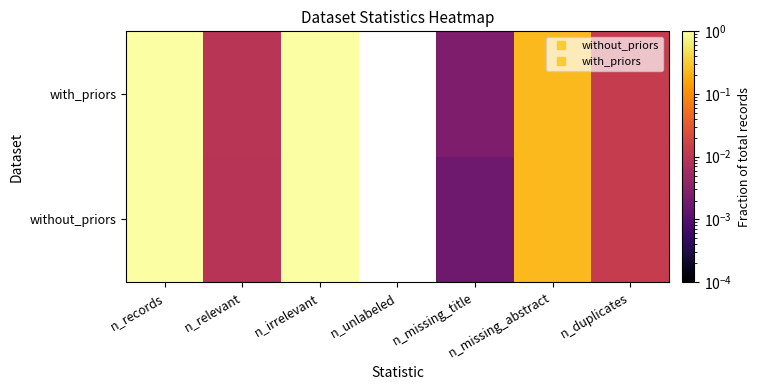

Which series has the largest total across all categories?

with_priors